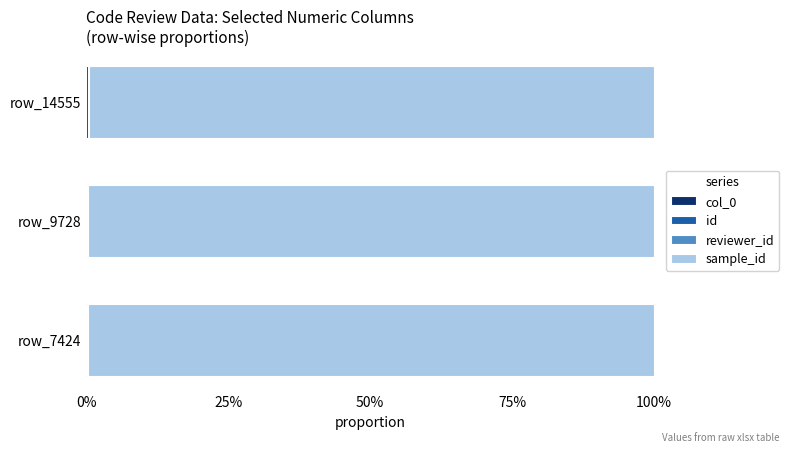

Reading left to right, what are all the values shown in this chart?

col_0: 0.0	0.0	0.0
id: 0.0	0.0	0.0
reviewer_id: 0.0	0.0	0.0
sample_id: 1.0	1.0	1.0